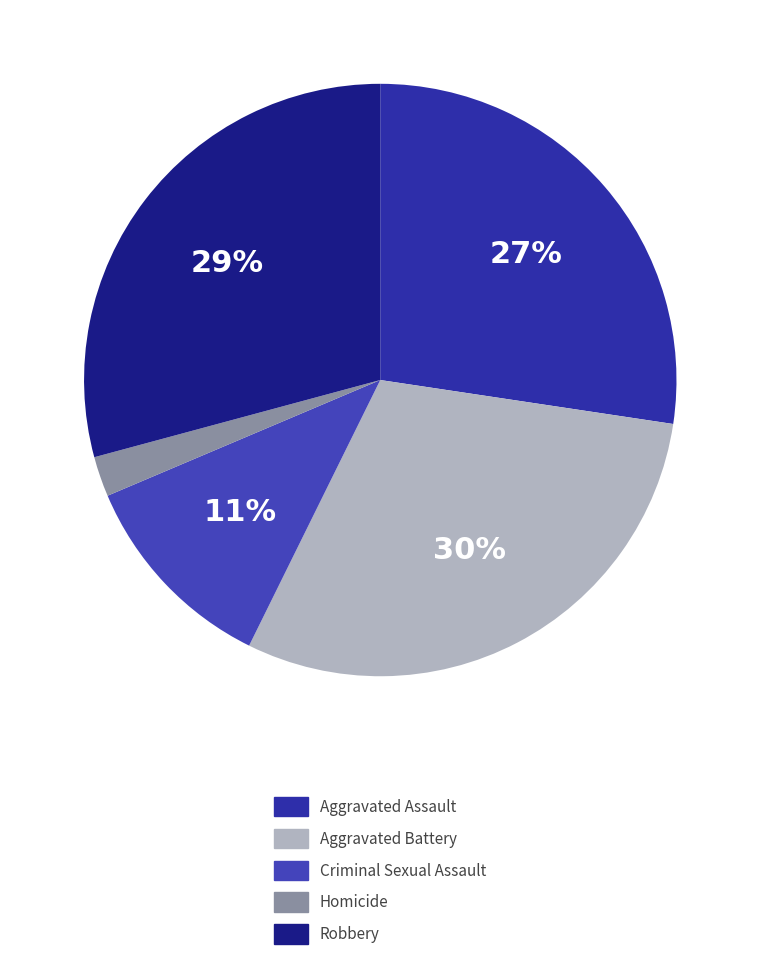

Count the number of slices in the pie.

5